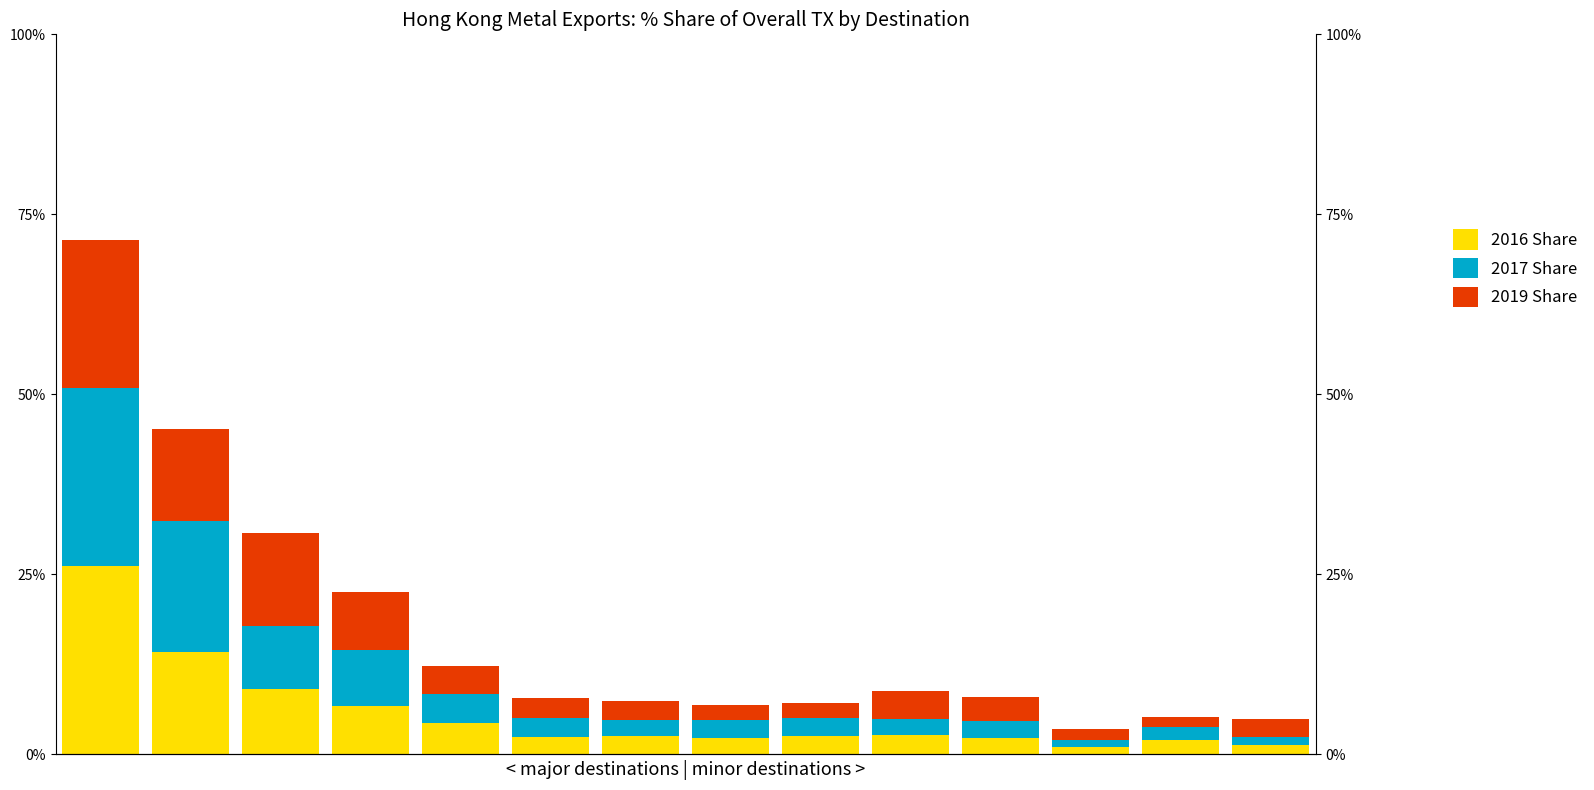

Reading right to left, list all the values displayed in this chart.

2016 Share: 13=1.3	12=1.9	11=1.0	10=2.3	9=2.6	8=2.5	7=2.3	6=2.6	5=2.4	4=4.4	3=6.8	2=9.0	1=14.2	0=26.2
2017 Share: 13=1.2	12=1.8	11=1.0	10=2.4	9=2.3	8=2.6	7=2.4	6=2.3	5=2.6	4=4.1	3=7.7	2=8.8	1=18.2	0=24.6
2019 Share: 13=2.5	12=1.5	11=1.5	10=3.3	9=3.9	8=2.0	7=2.1	6=2.6	5=2.8	4=3.8	3=8.2	2=13.0	1=12.9	0=20.6